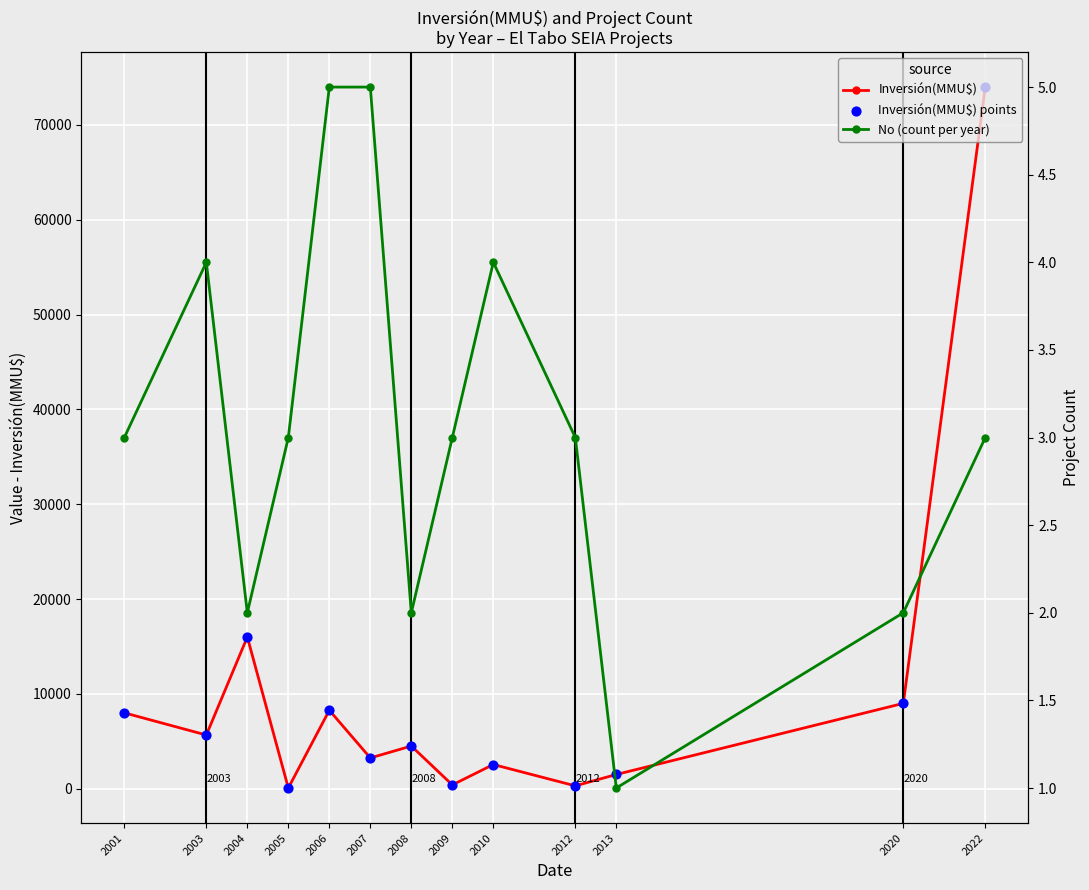

Which series reaches the minimum Y coordinate?

No (count per year)